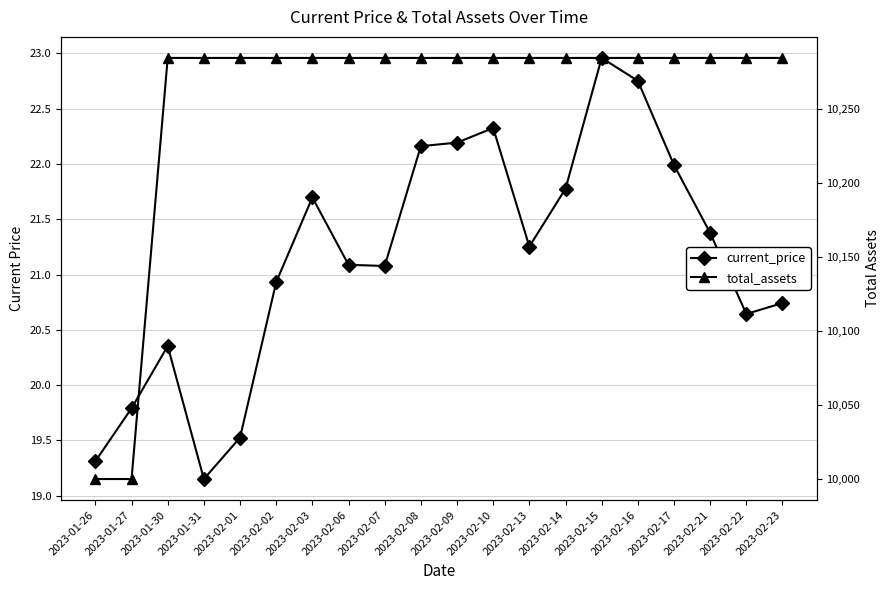

Between 2023-02-22 and 2023-02-03, which is larger?

2023-02-03